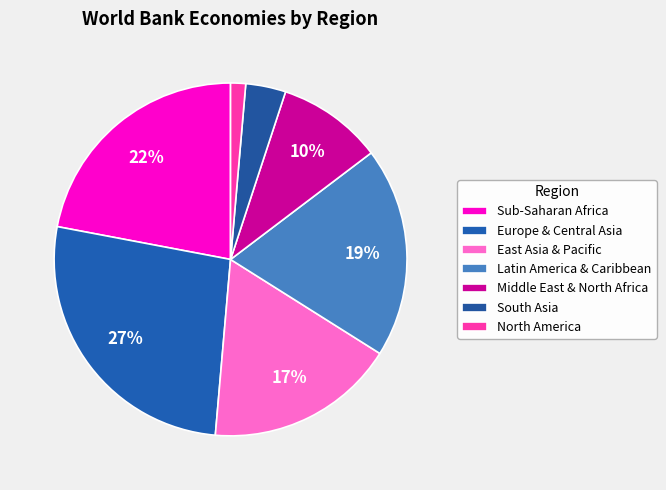

Is there any slice that represents more than half of the pie?

No